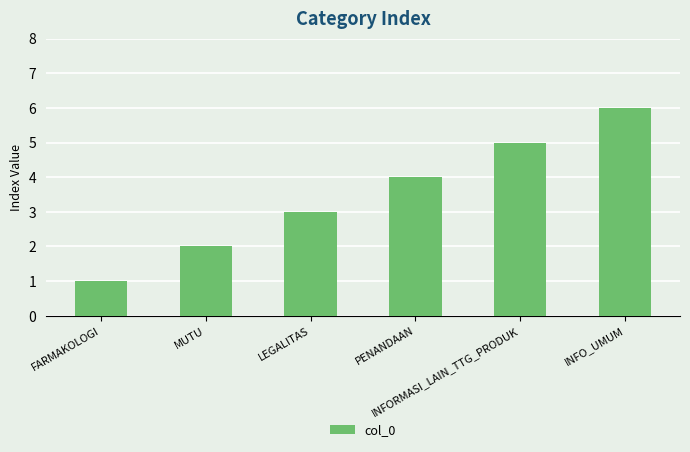

At which category does the chart reach its peak across all series?

INFO_UMUM